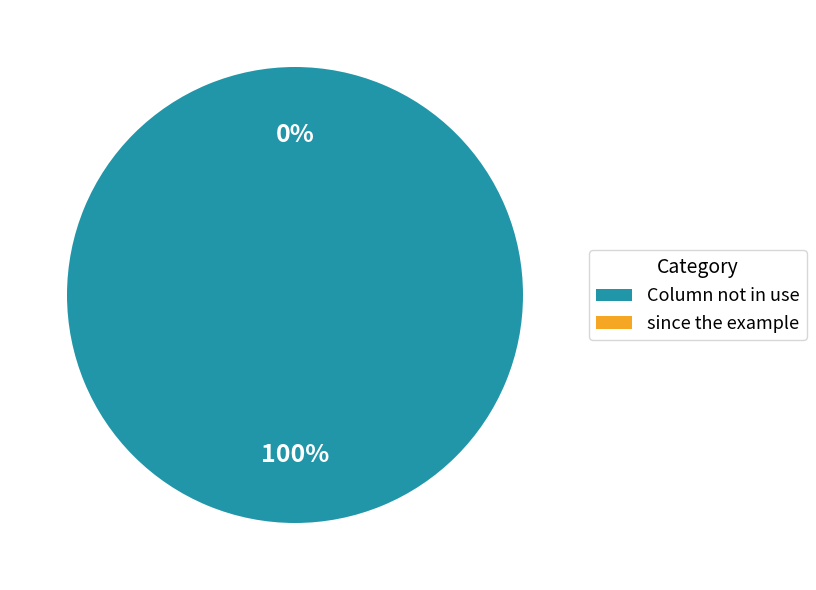

Which category accounts for the majority?

Column not in use